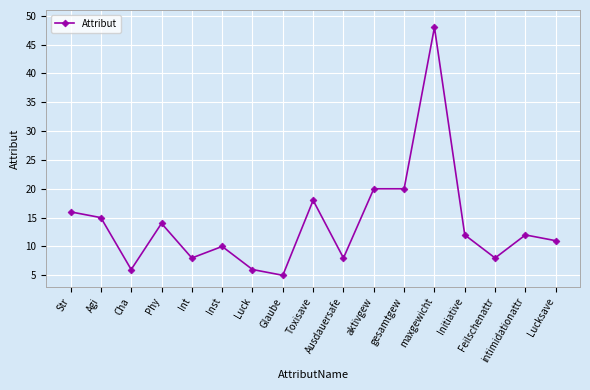

Between Inst and aktivgew, which is larger?

aktivgew